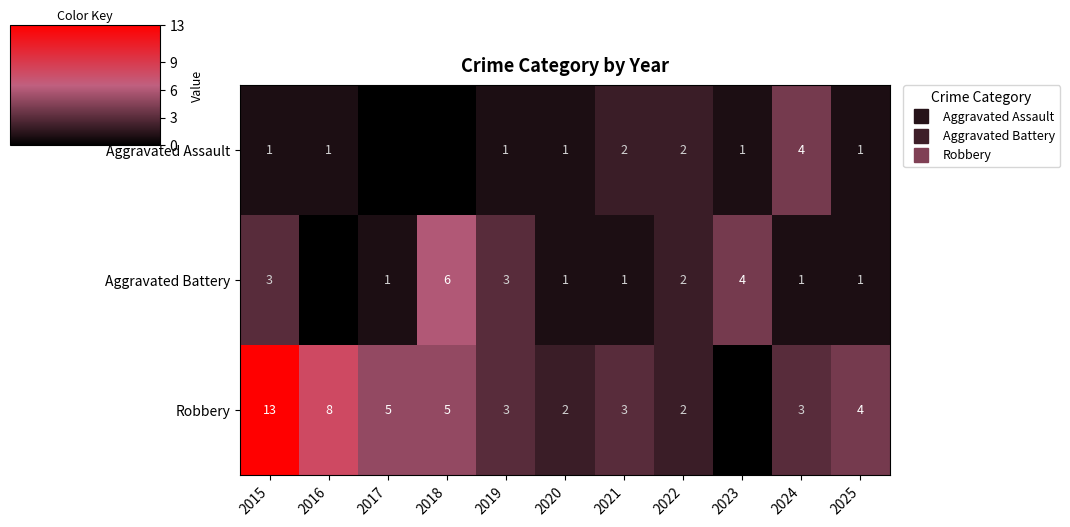

At which label does Robbery first exceed 3?

2015